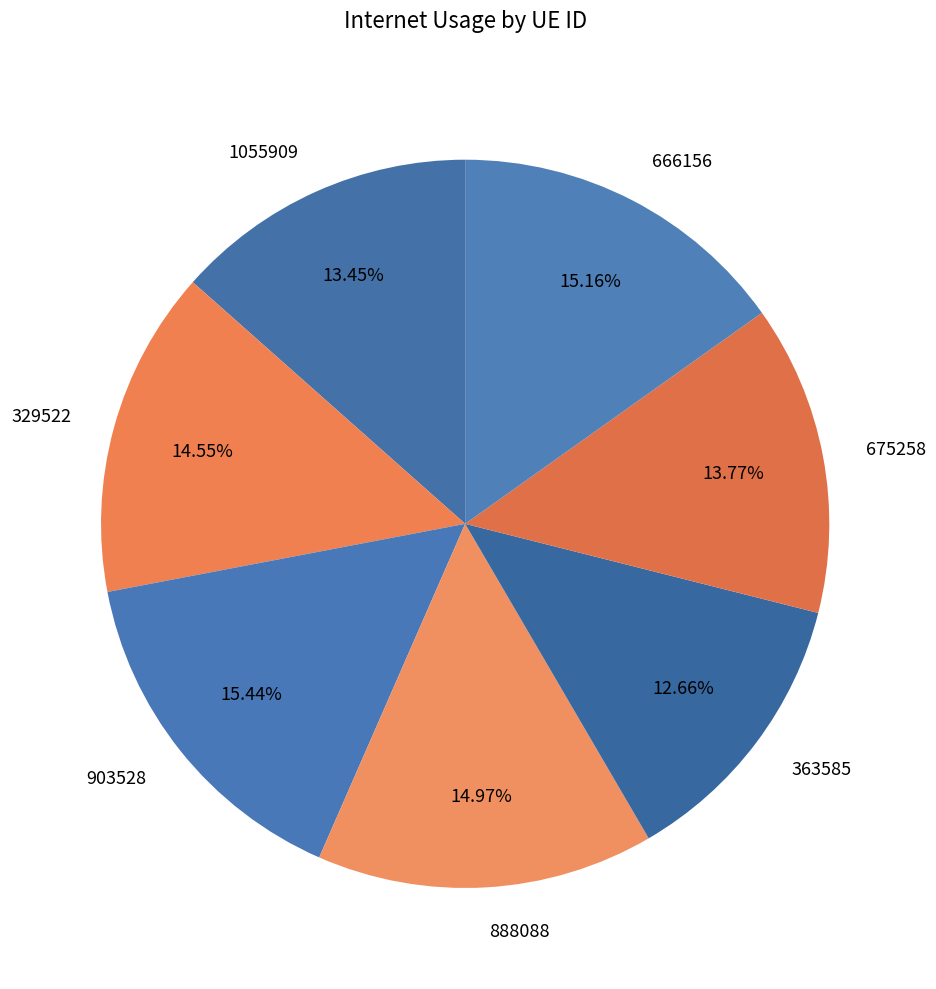

How many slices are in this pie chart?

7